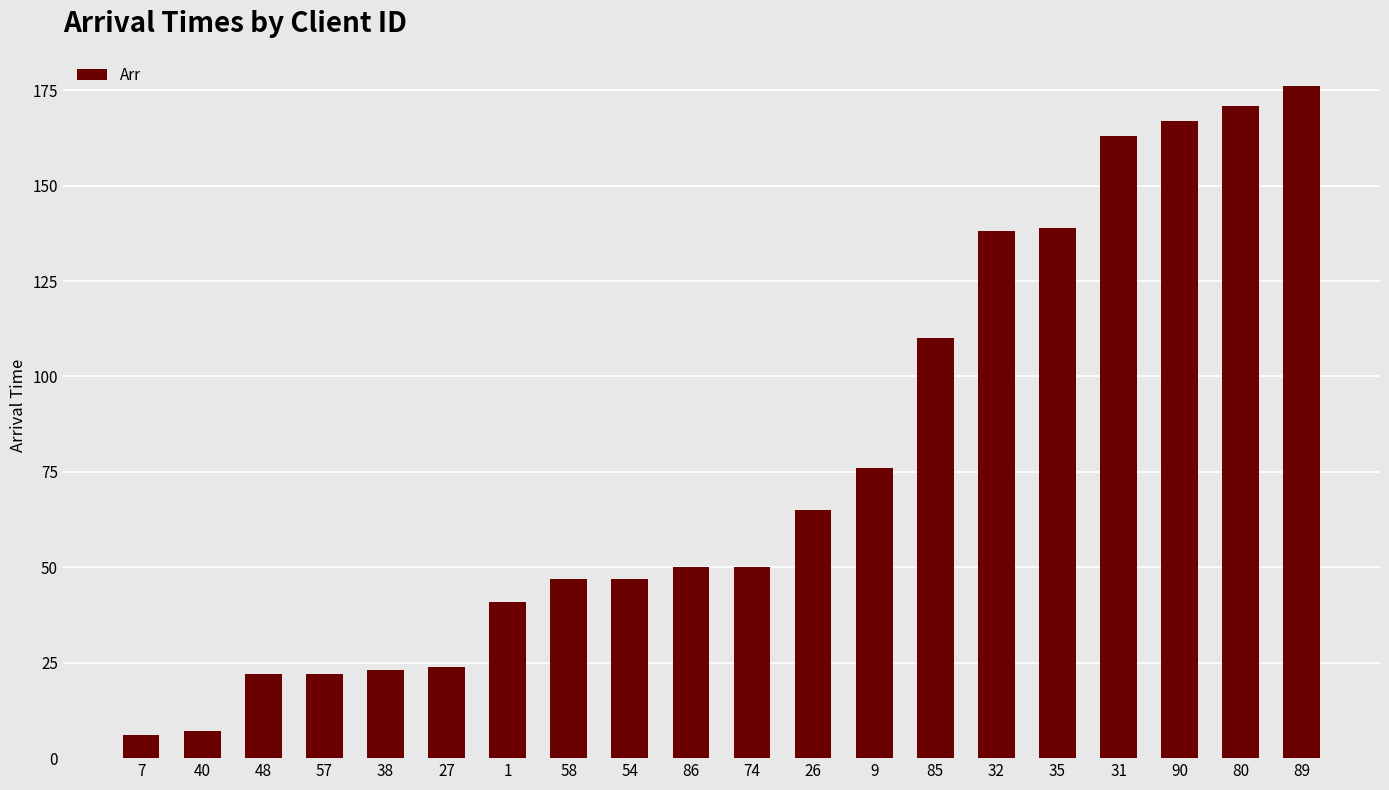

How many bars are there in total?

20